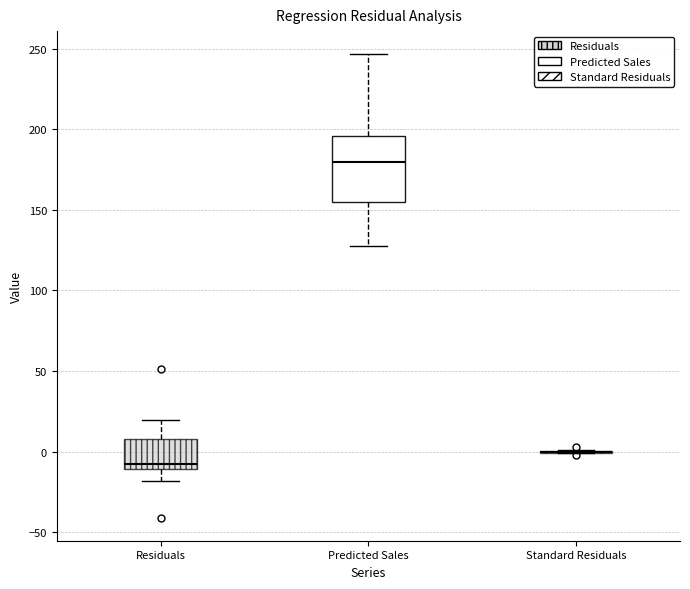

Which box is the tallest, from its lower edge to its upper edge?

Predicted Sales